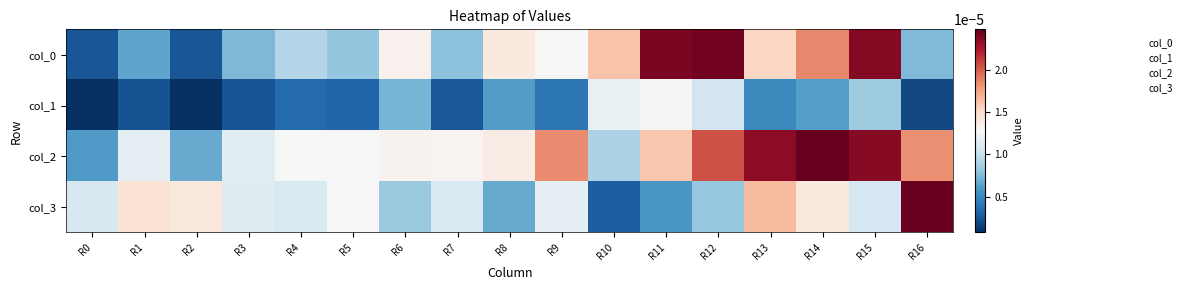

At how many categories does at least one series exceed 0?

17